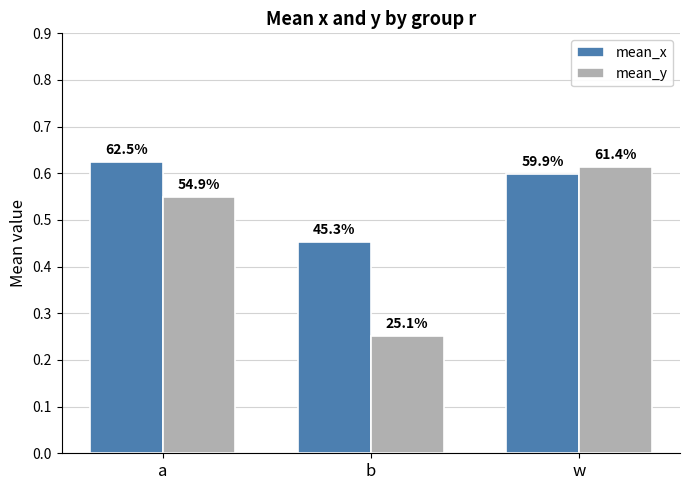

Where is mean_y nearest to the value 0?

b